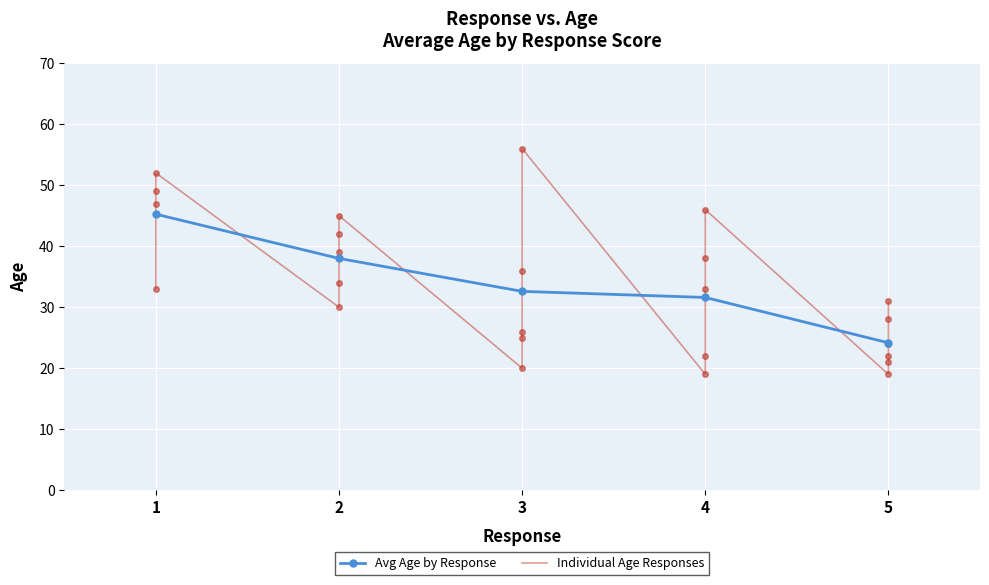

At which label does Avg Age by Response reach its minimum?

5